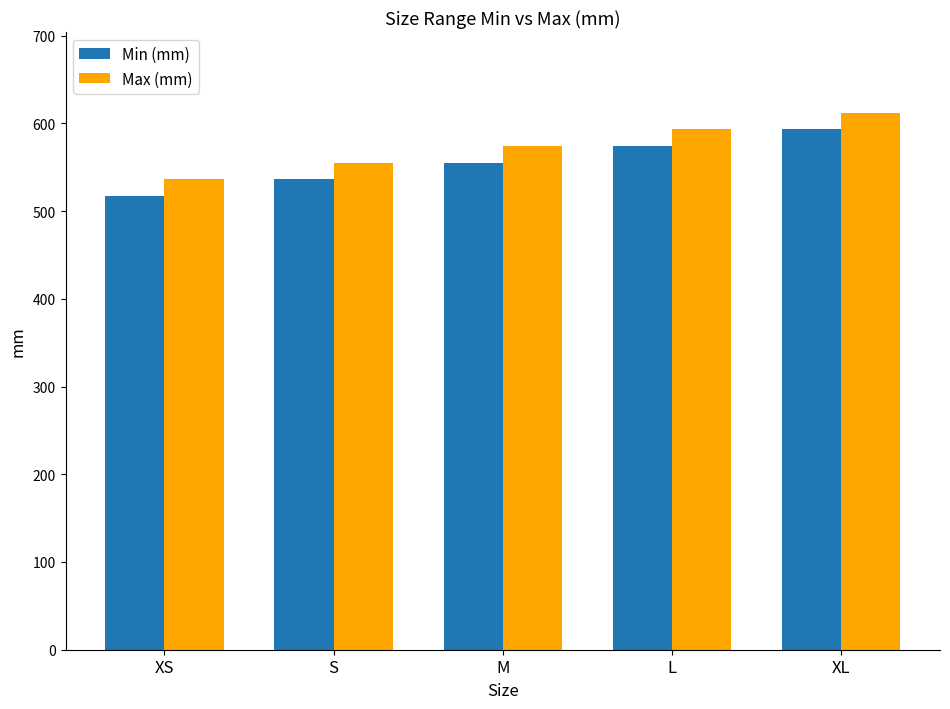

True or false: Min (mm) has a value of 555.2 at M.

True